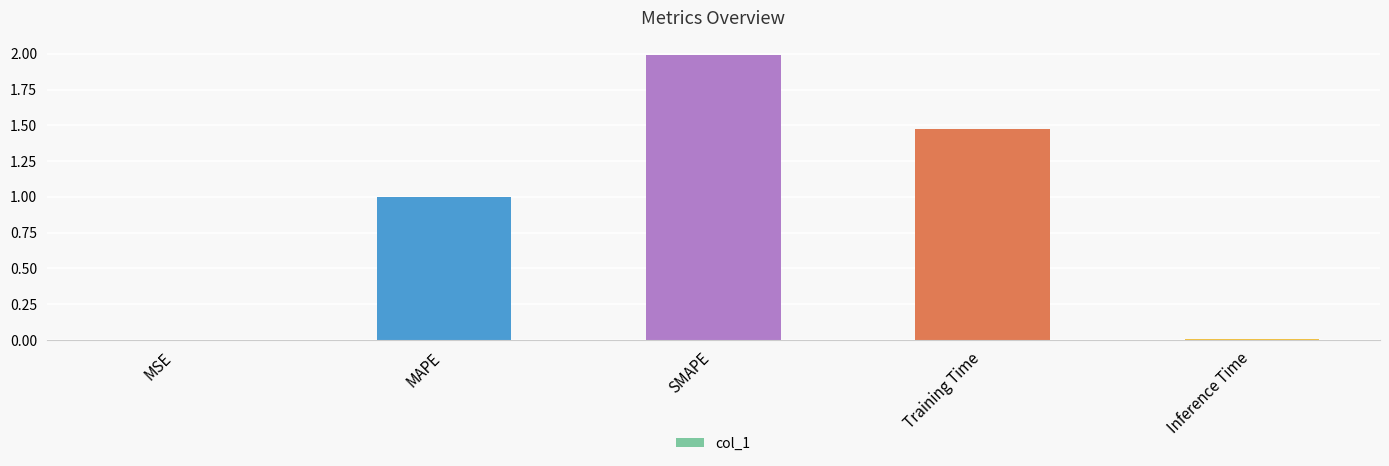

Which label corresponds to the largest value in the chart?

SMAPE